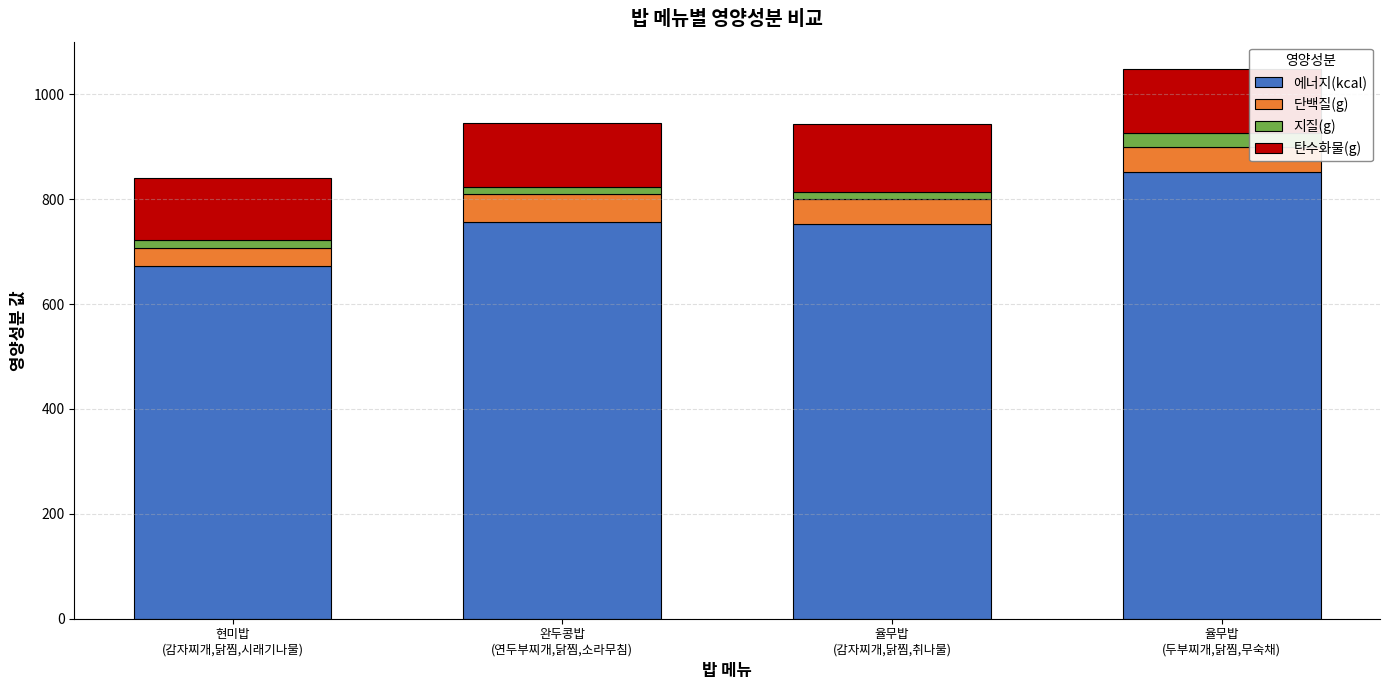

At which label does 에너지(kcal) reach its peak?

율무밥
(두부찌개,닭찜,무숙채)